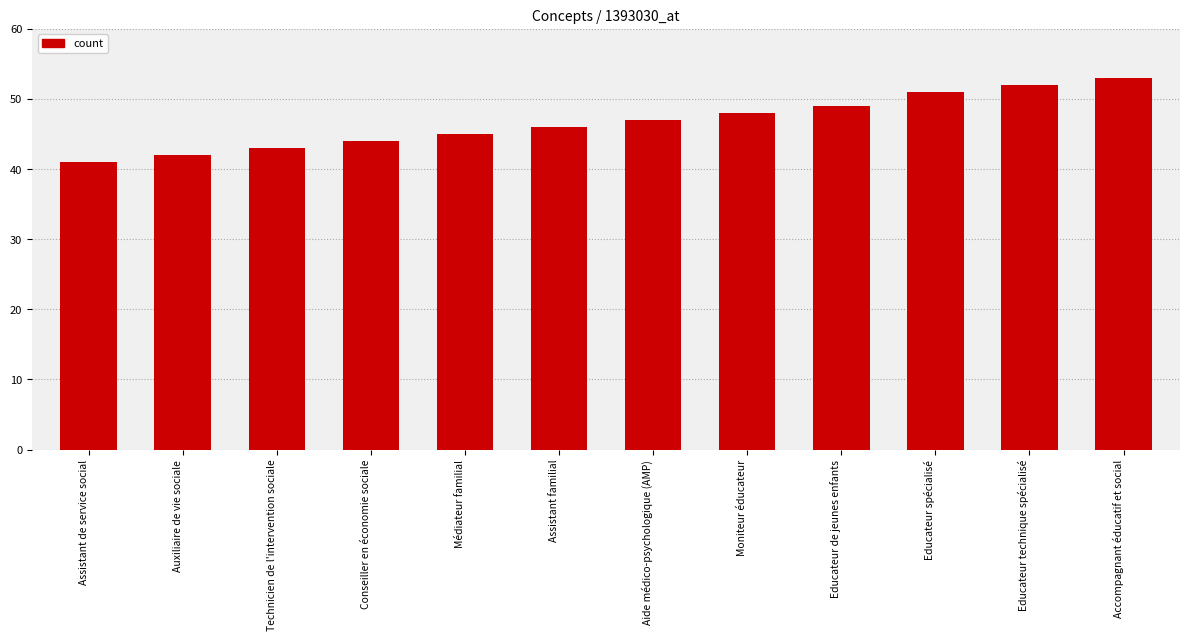

What is the minimum value shown in the chart?

41